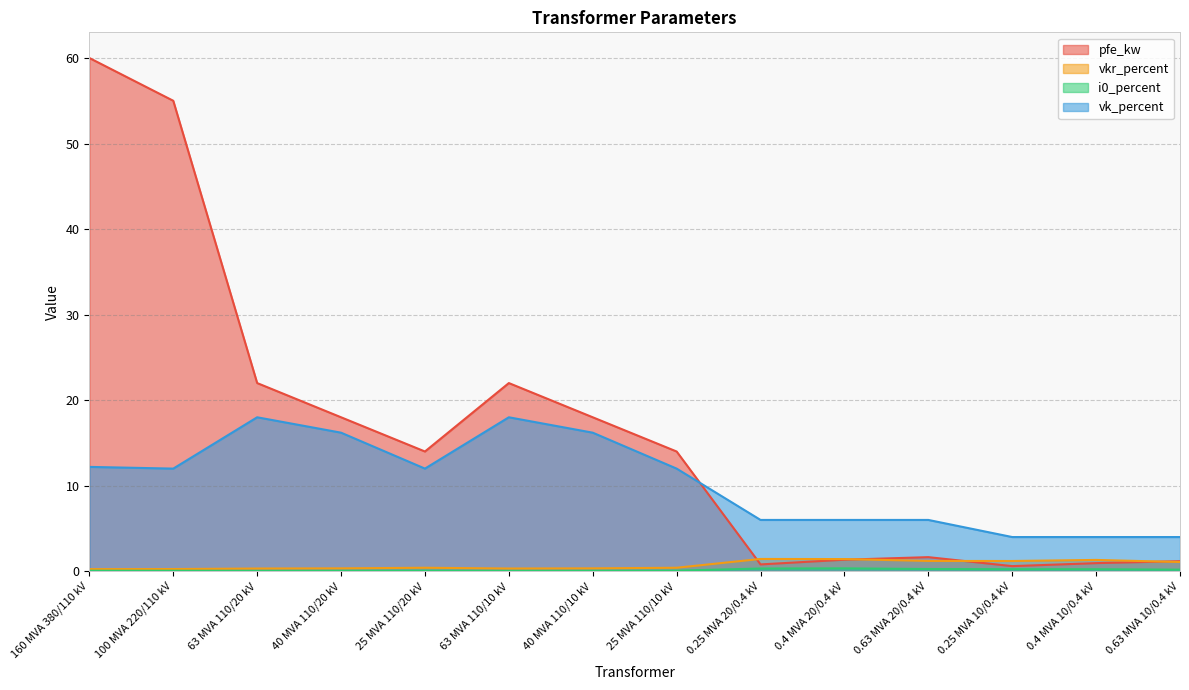

After their last crossing, which series has the higher values: pfe_kw or vk_percent?

vk_percent